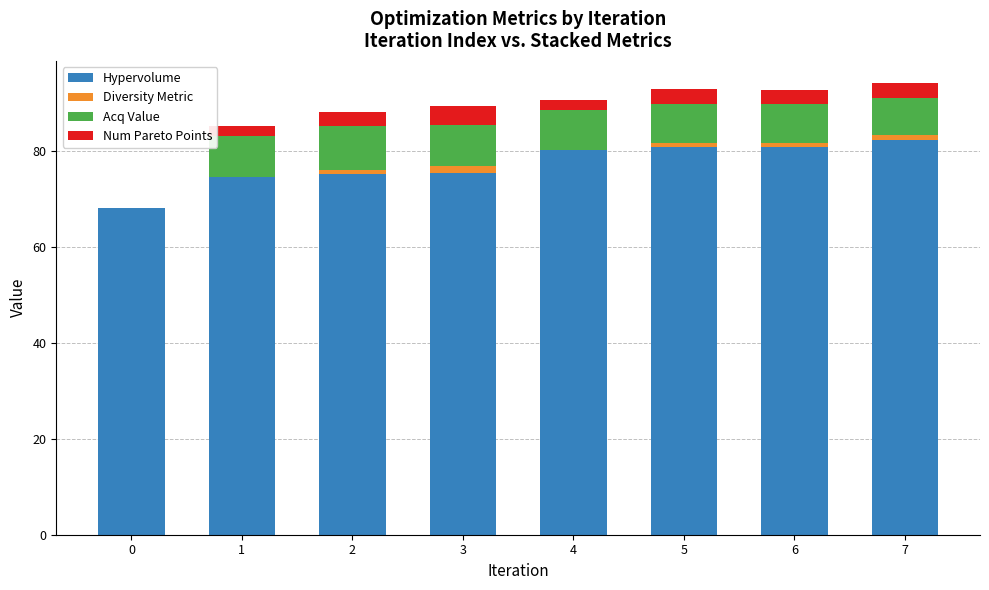

At which label does Hypervolume first exceed 80?

4